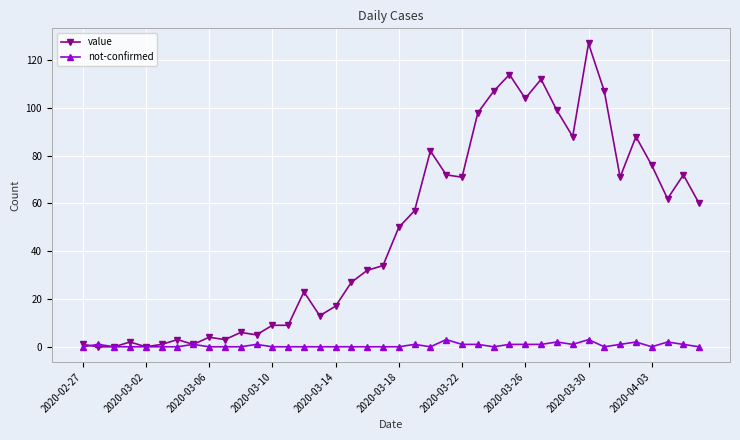

True or false: value has more than 1 points higher than both neighbors.

True